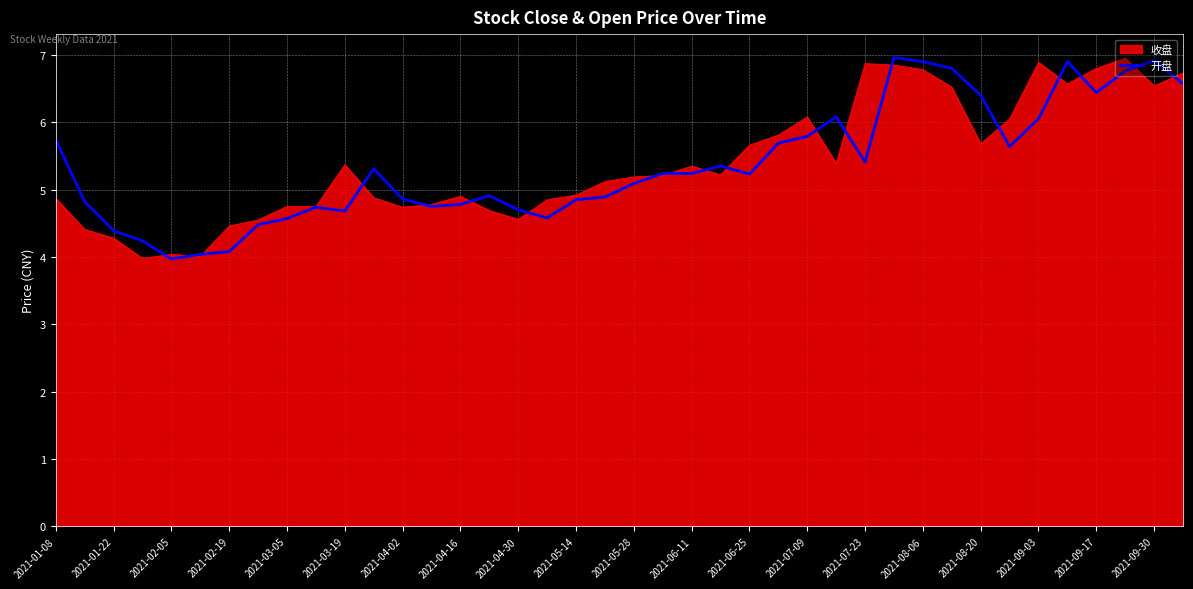

What is the minimum value shown in the chart?

4.0